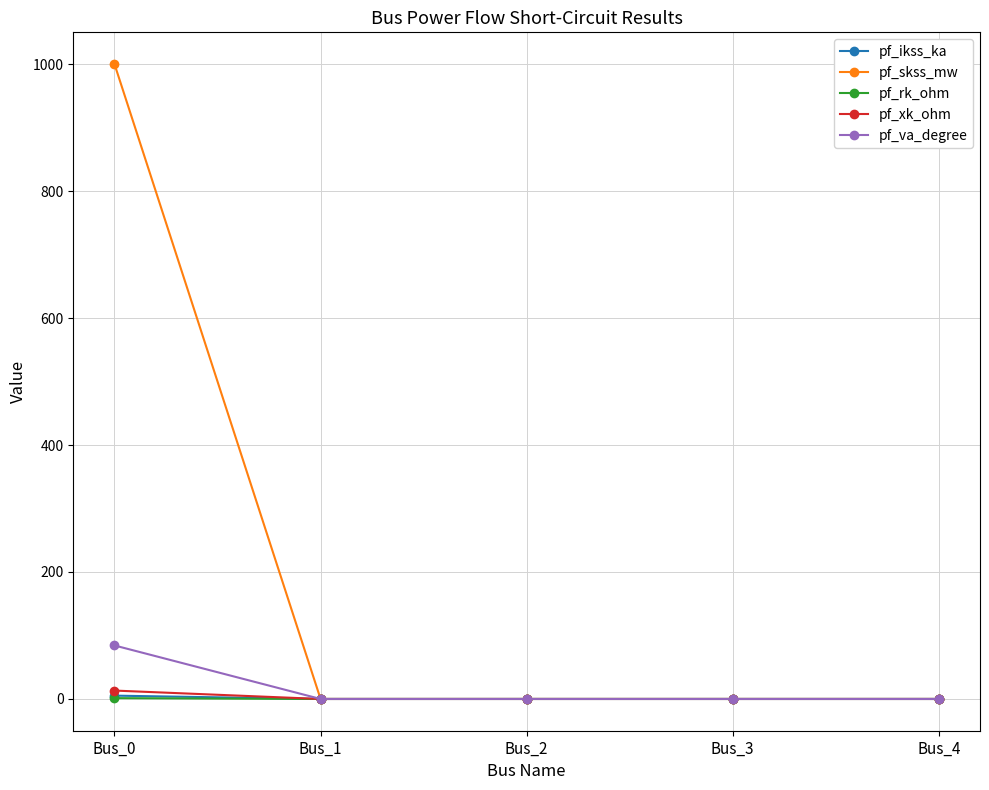

Count the number of categories in the chart.

5